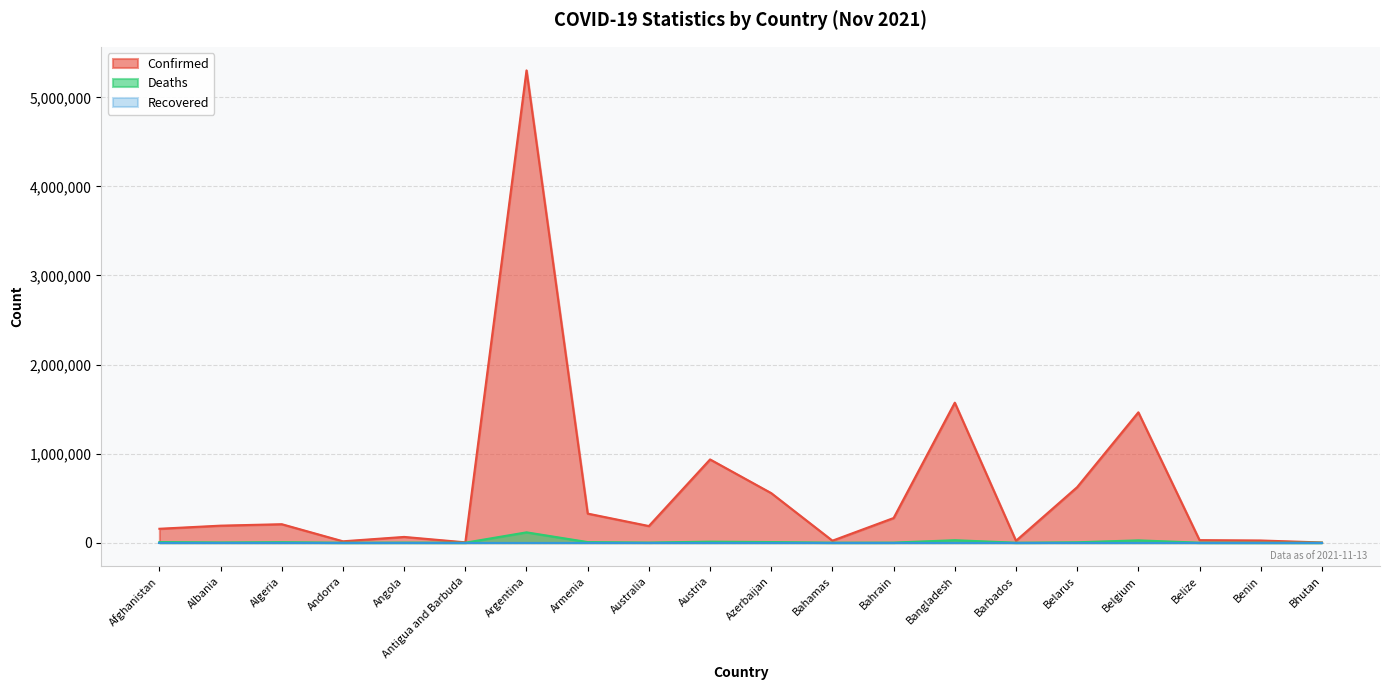

At how many categories does at least one series exceed 3873035?

1